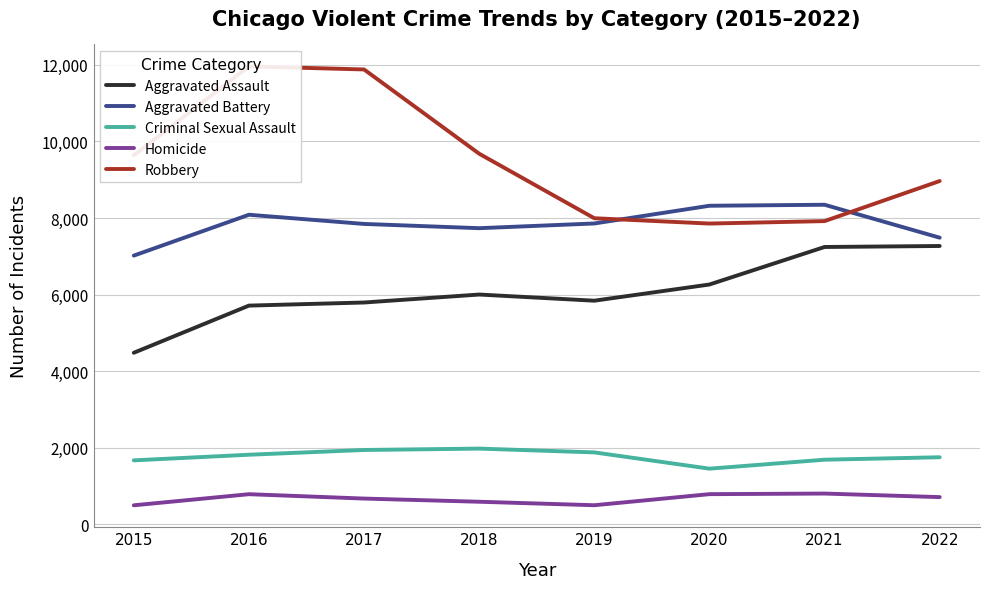

What is the smallest value displayed?

496